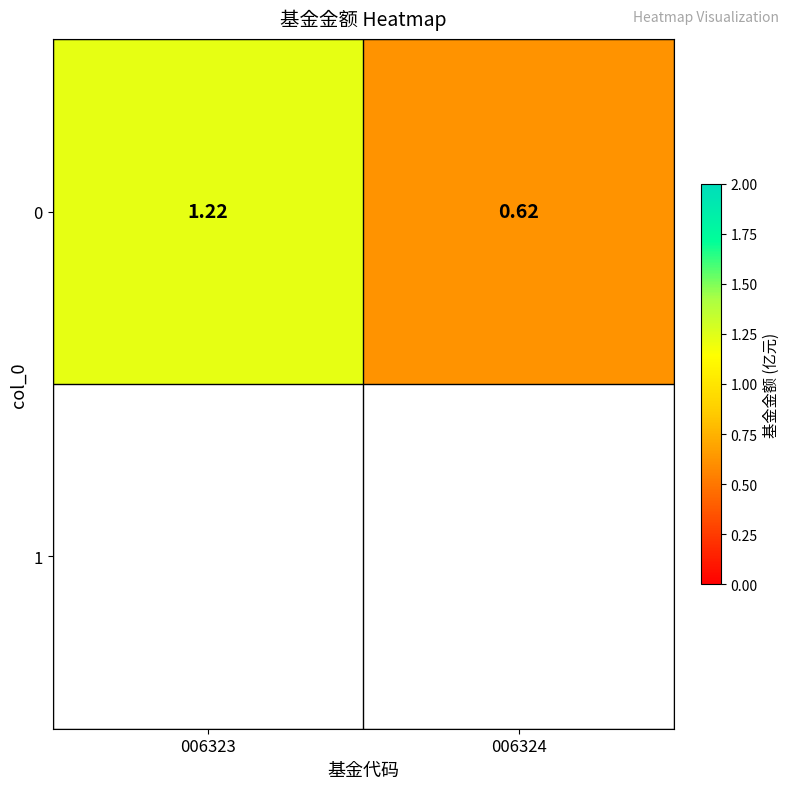

At which category does the chart reach its minimum across all series?

006324